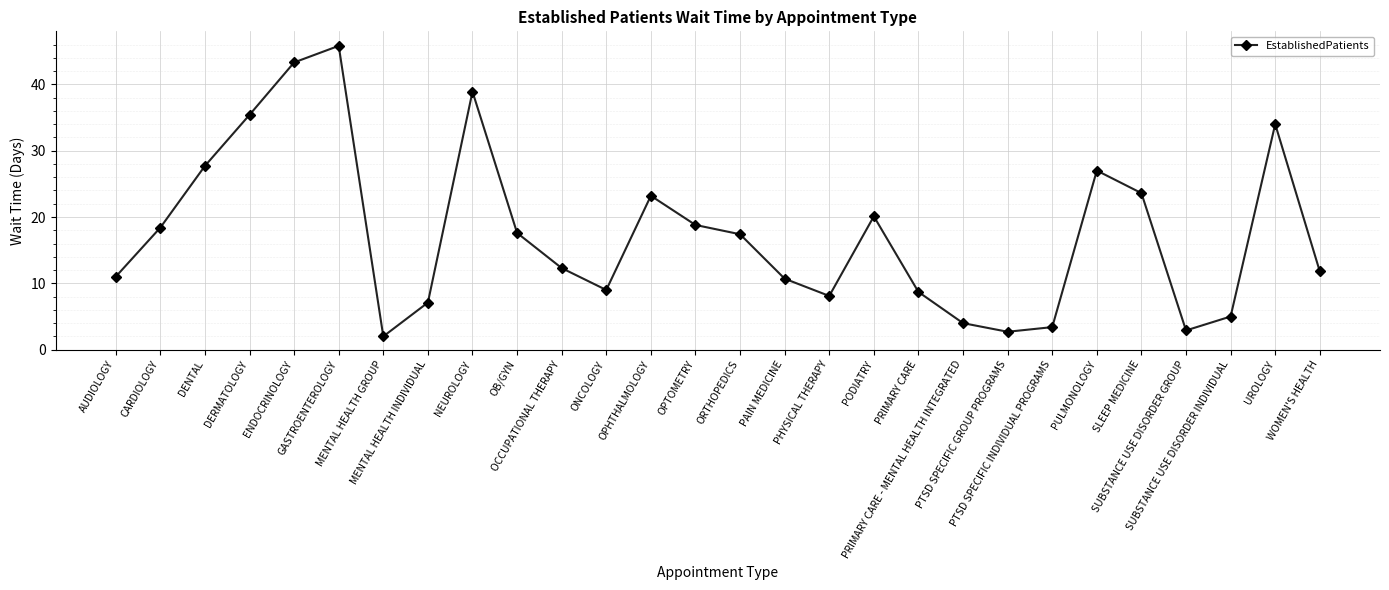

Reading right to left, what are all the values shown in this chart?

WOMEN'S HEALTH=11.8	UROLOGY=34.0	SUBSTANCE USE DISORDER INDIVIDUAL=5.0	SUBSTANCE USE DISORDER GROUP=2.9	SLEEP MEDICINE=23.6	PULMONOLOGY=27.0	PTSD SPECIFIC INDIVIDUAL PROGRAMS=3.4	PTSD SPECIFIC GROUP PROGRAMS=2.7	PRIMARY CARE - MENTAL HEALTH INTEGRATED=4.0	PRIMARY CARE=8.7	PODIATRY=20.1	PHYSICAL THERAPY=8.1	PAIN MEDICINE=10.7	ORTHOPEDICS=17.4	OPTOMETRY=18.8	OPHTHALMOLOGY=23.2	ONCOLOGY=9.0	OCCUPATIONAL THERAPY=12.3	OB/GYN=17.6	NEUROLOGY=38.9	MENTAL HEALTH INDIVIDUAL=7.1	MENTAL HEALTH GROUP=2.0	GASTROENTEROLOGY=45.8	ENDOCRINOLOGY=43.3	DERMATOLOGY=35.4	DENTAL=27.7	CARDIOLOGY=18.4	AUDIOLOGY=11.0